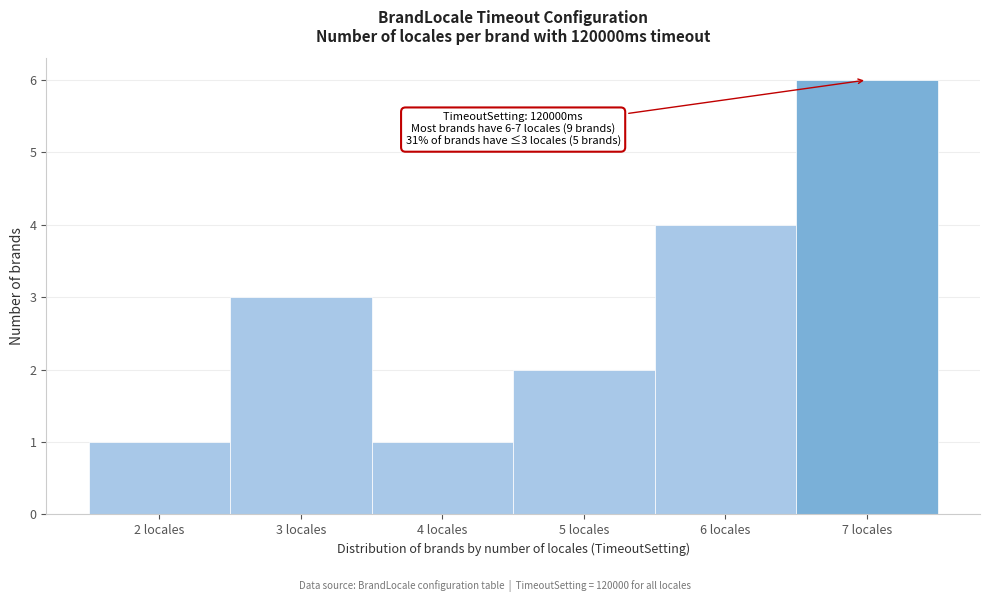

Over which range of the x-axis is the bar tallest?

6.5 to 7.5